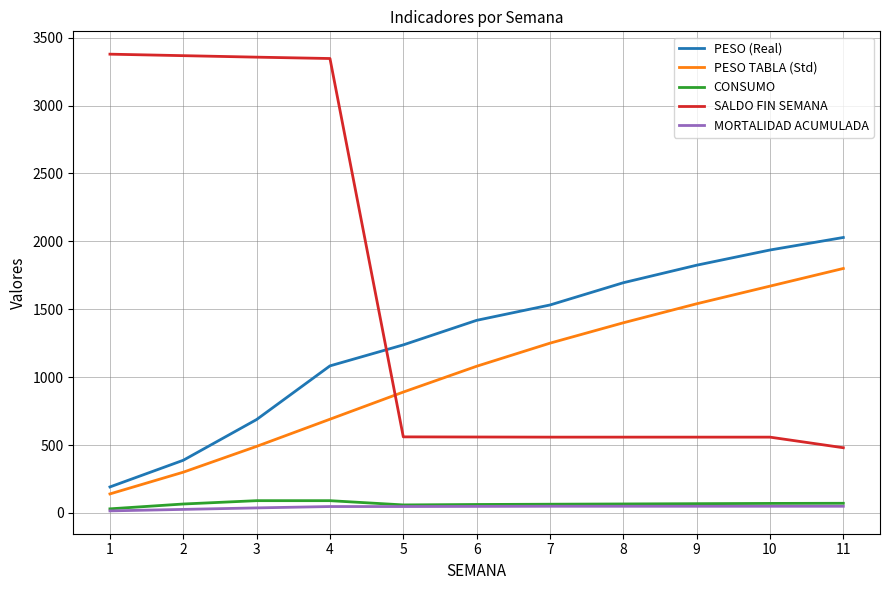

At which category is the sum across all series the highest?

4